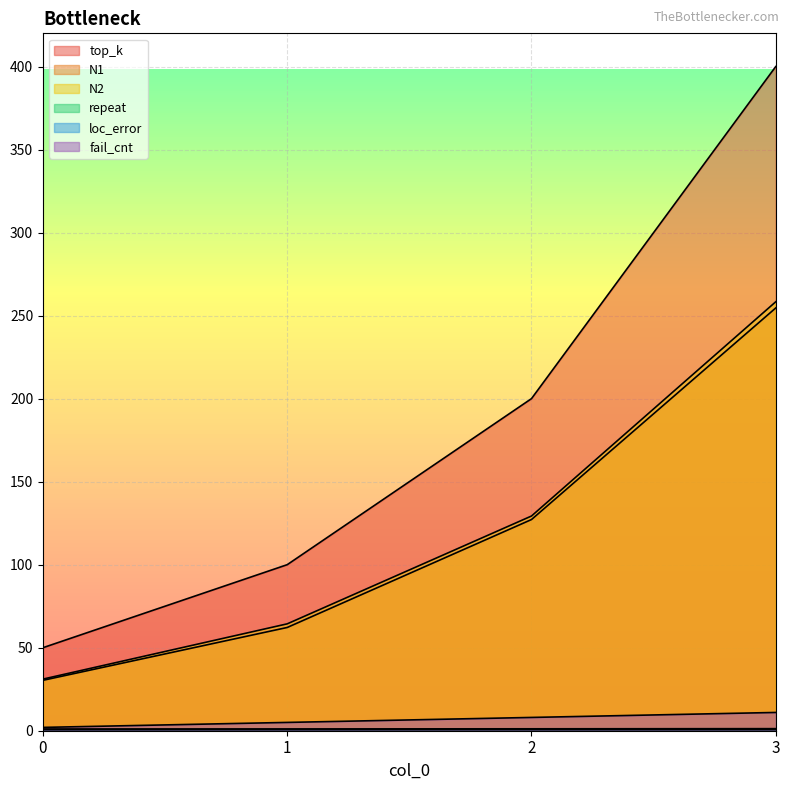

What is the difference between the highest and lowest values at 3?

399.4